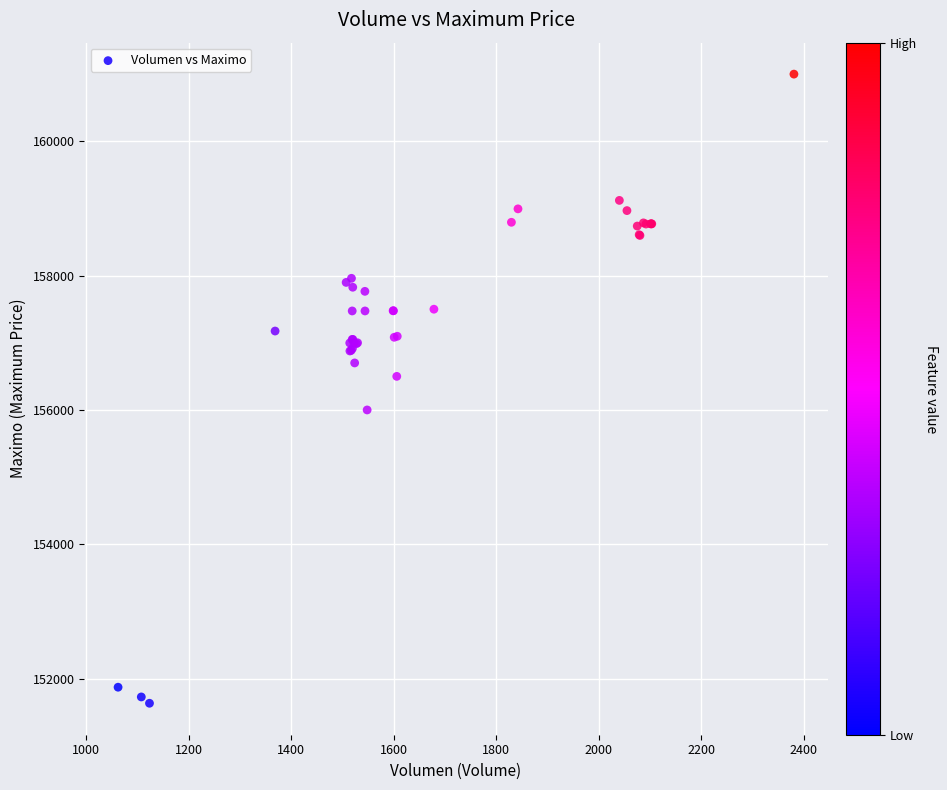

What Y value in the scatter plot is closest to 156316?

156500